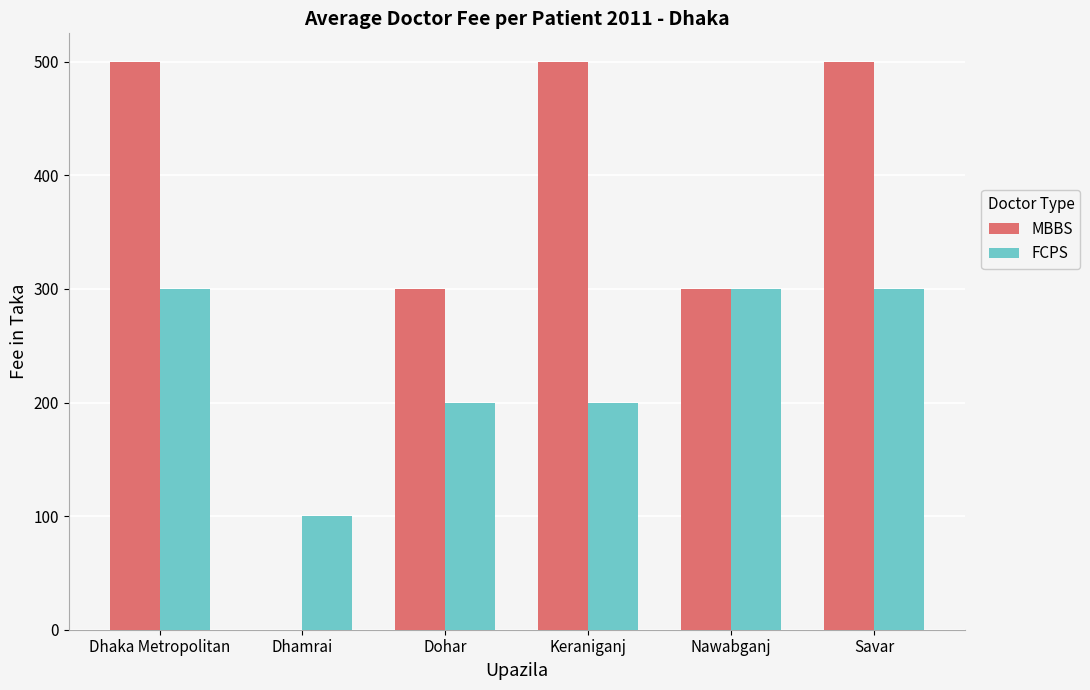

What are all the series names shown in the legend?

MBBS, FCPS